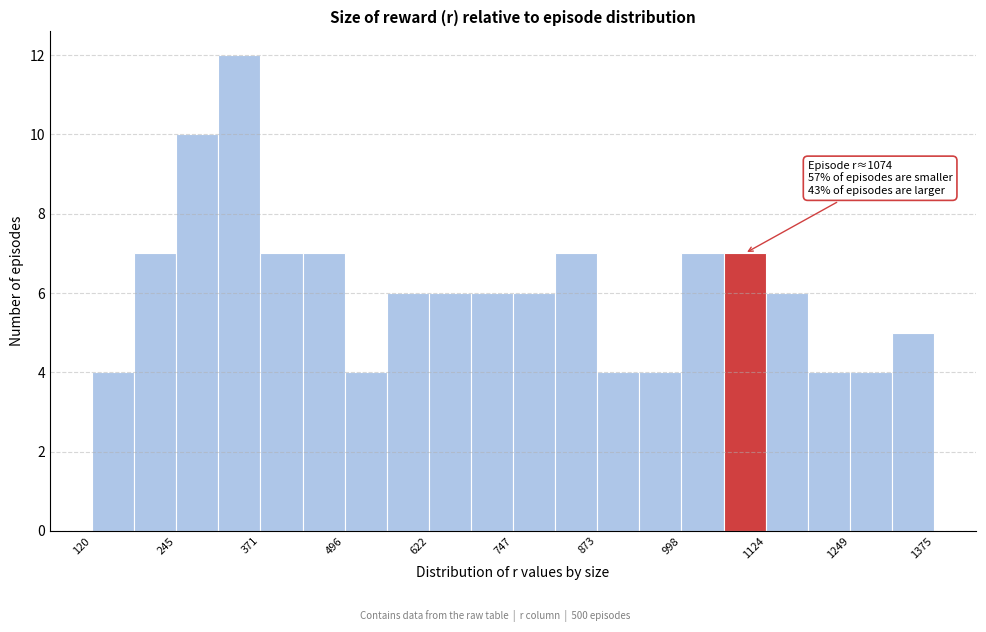

Read against the x-axis, roughly where is the centre of the tallest bar?

340